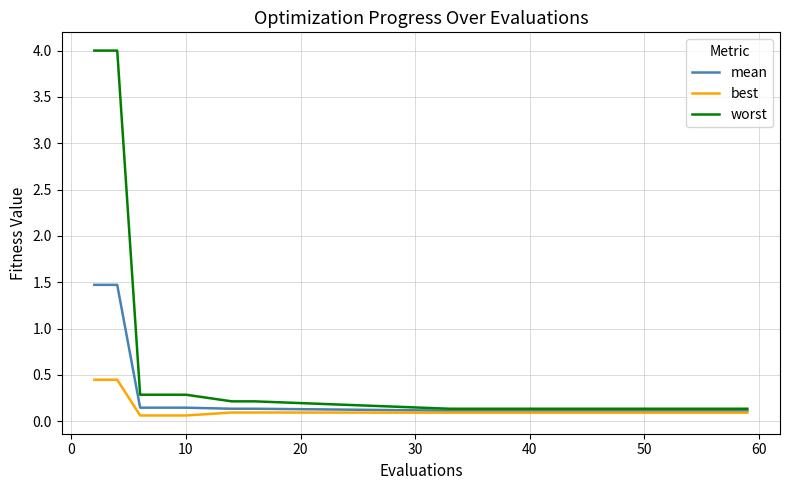

What is the maximum value shown in the chart?

4.0